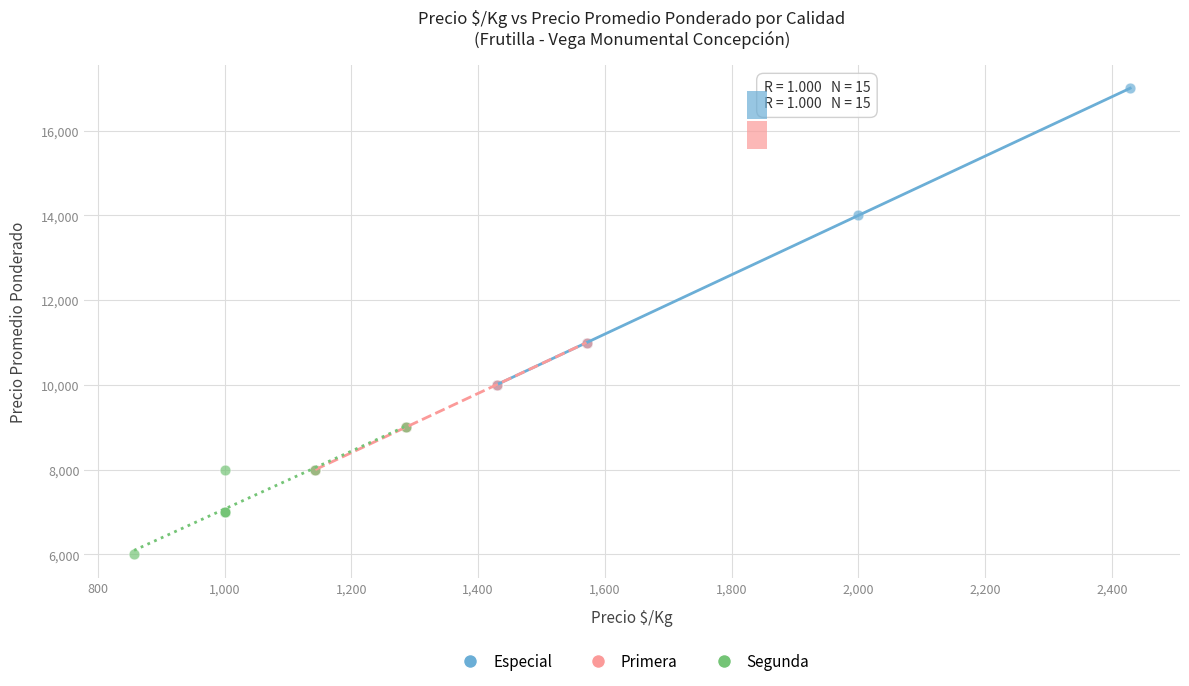

Which series reaches the maximum Y coordinate?

Especial